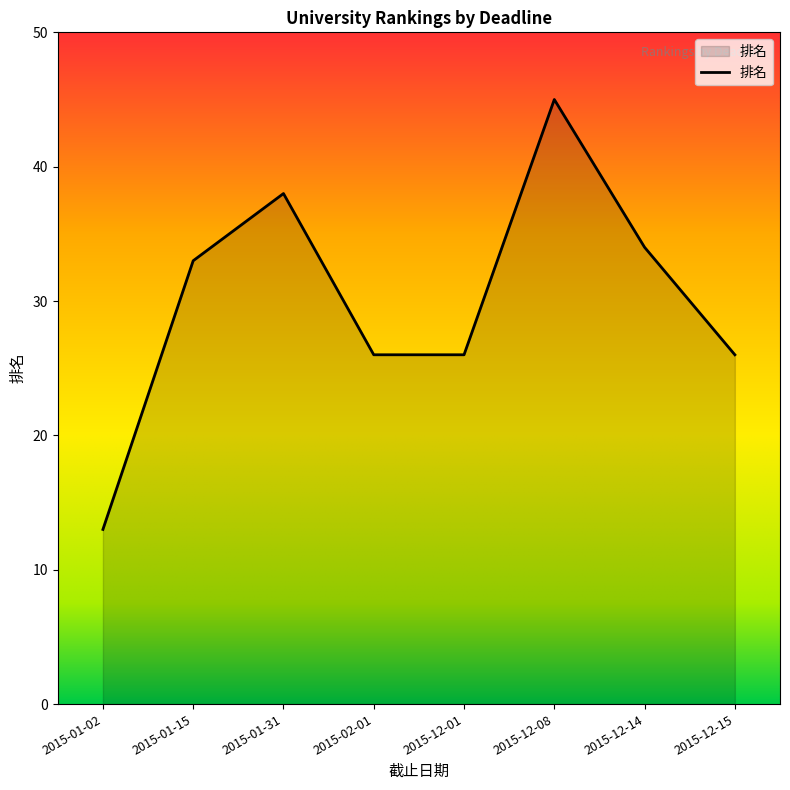

What is the smallest value displayed?

13